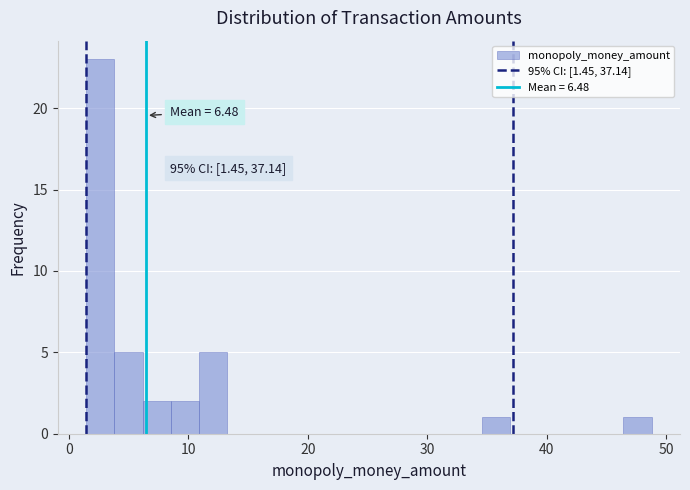

Around what value on the x-axis is the tallest bar? Give the approximate position of its centre, as read against the axis.

3